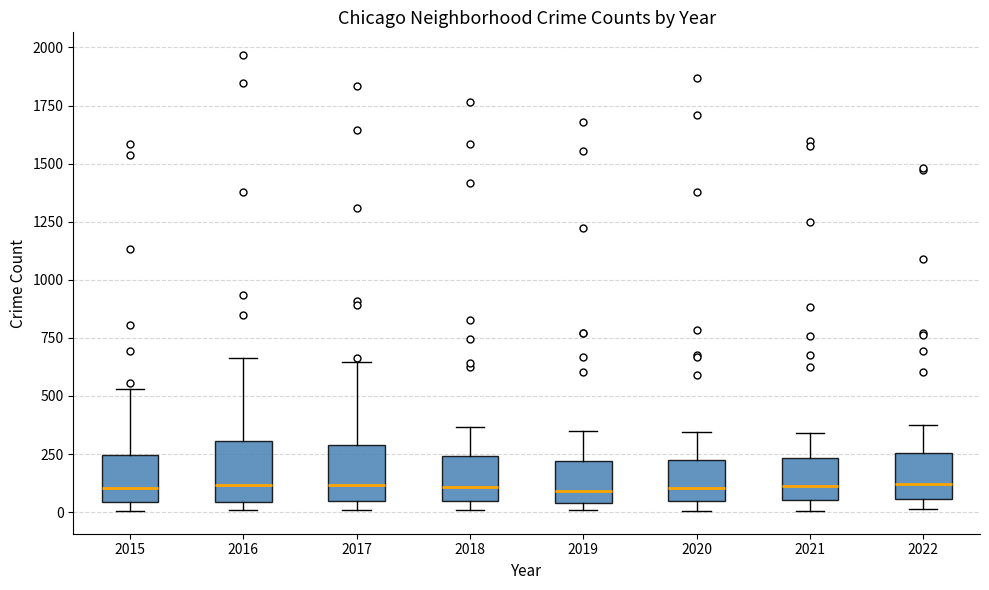

Where is the upper edge of the box at x = 2019 on the y-axis? The values are not printed on the chart, so give them approximately, as read against the axis.

200